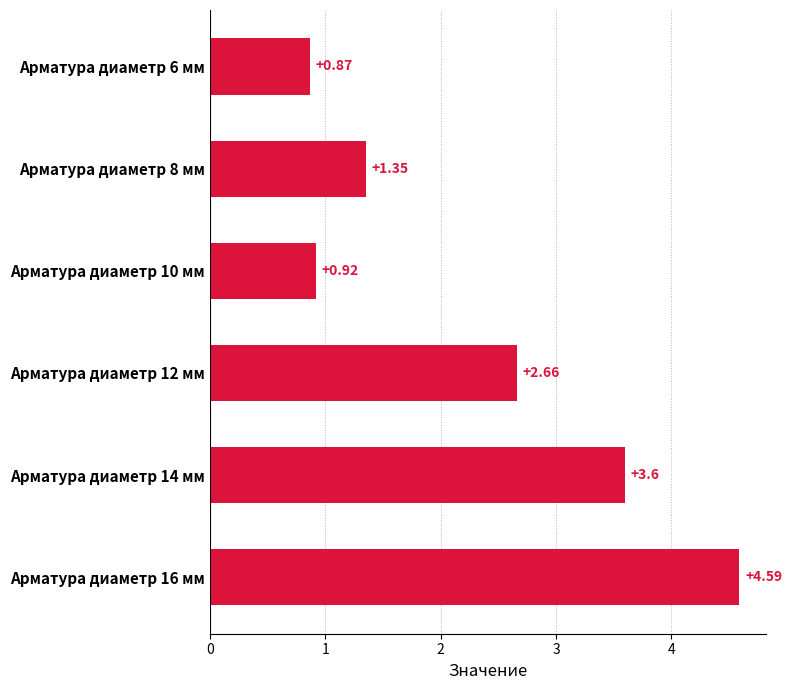

Rank the categories by value from highest to lowest.

Арматура диаметр 16 мм, Арматура диаметр 14 мм, Арматура диаметр 12 мм, Арматура диаметр 8 мм, Арматура диаметр 10 мм, Арматура диаметр 6 мм